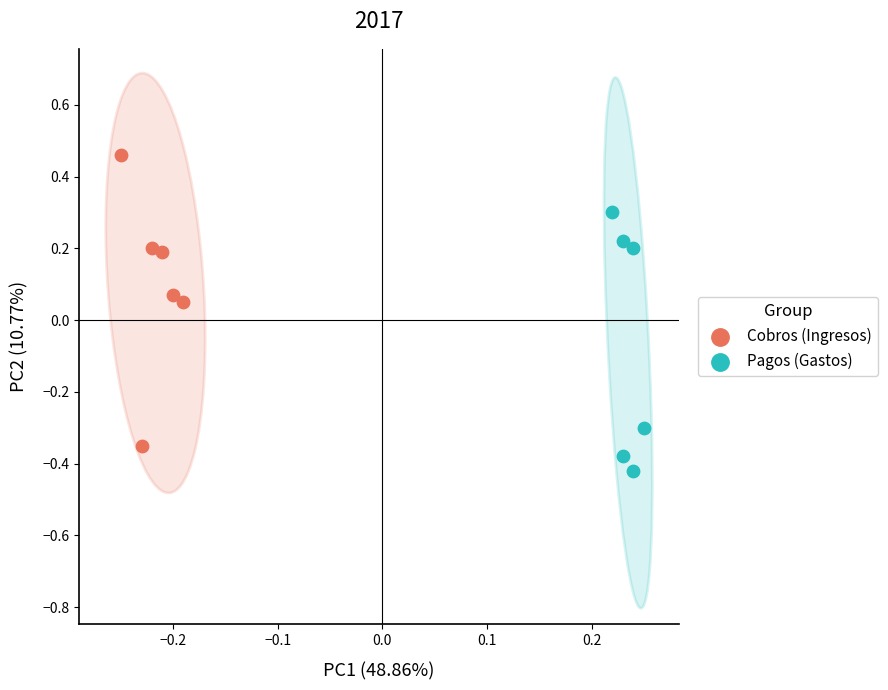

Which series contains the lowest Y value?

Pagos (Gastos)